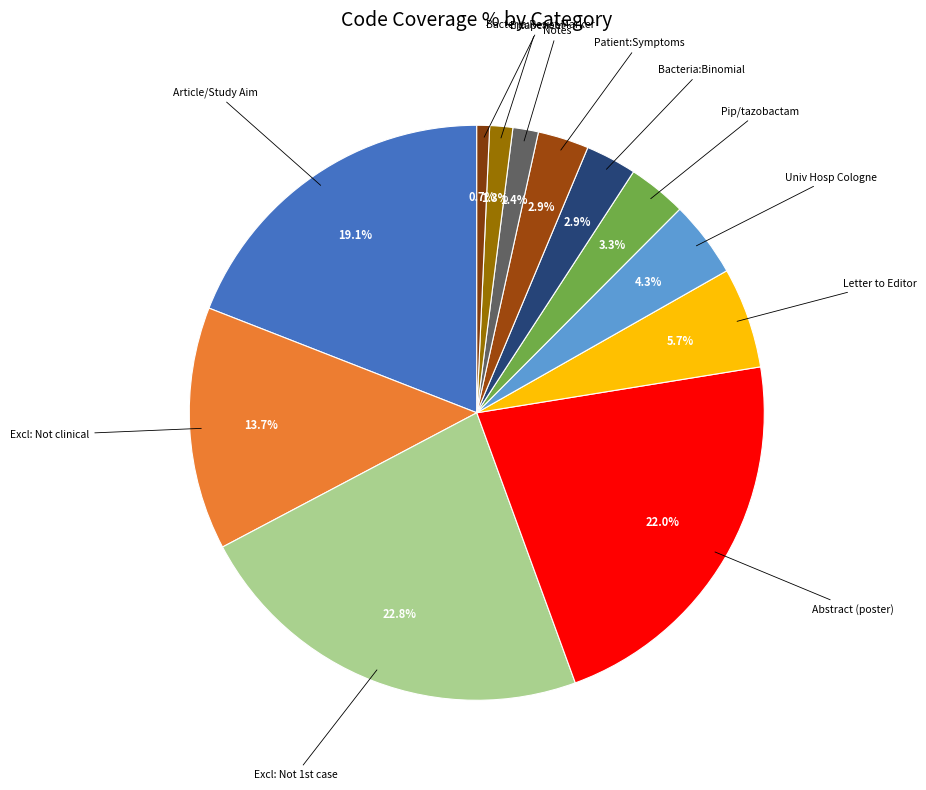

Is Patient:Symptoms the majority of the pie?

No